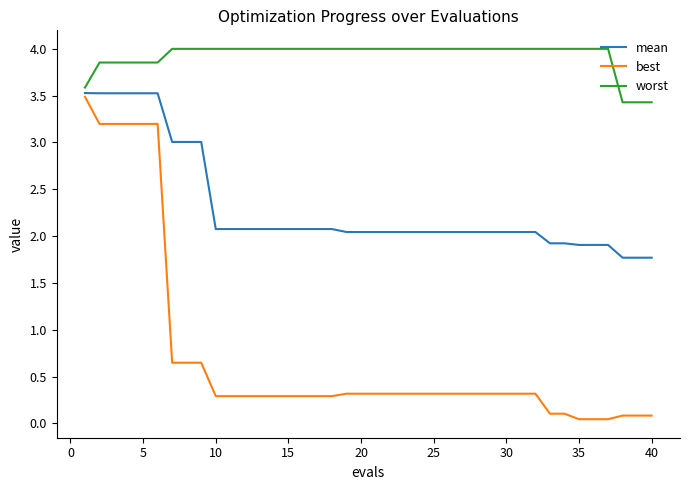

List the series in order of their overall mean, lowest first.

best, mean, worst